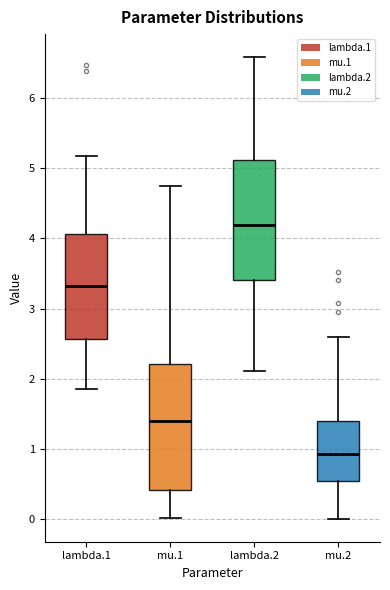

Which box's median line is the highest?

lambda.2